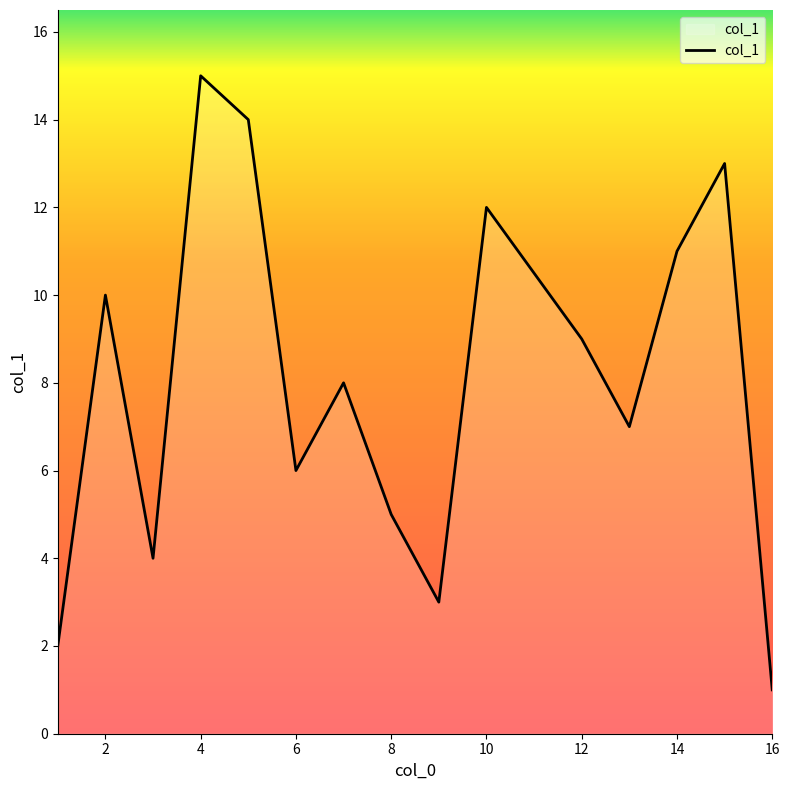

What is the greatest value displayed?

15